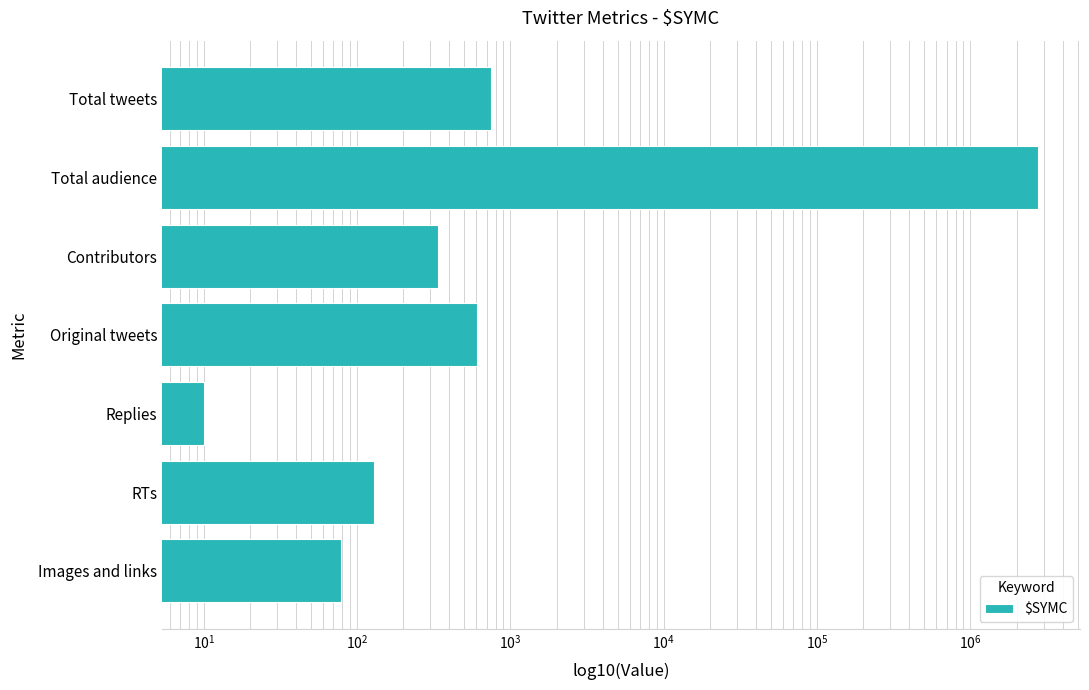

What is the difference between the maximum and second lowest values?

2771282